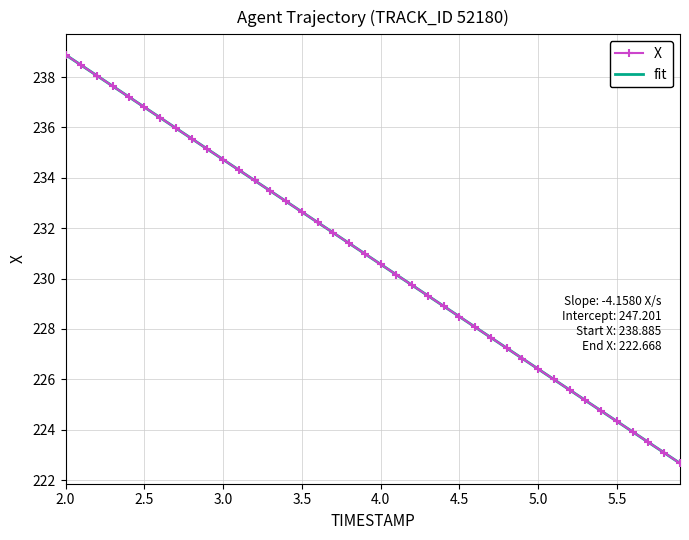

Which series has the largest range (max minus min)?

X